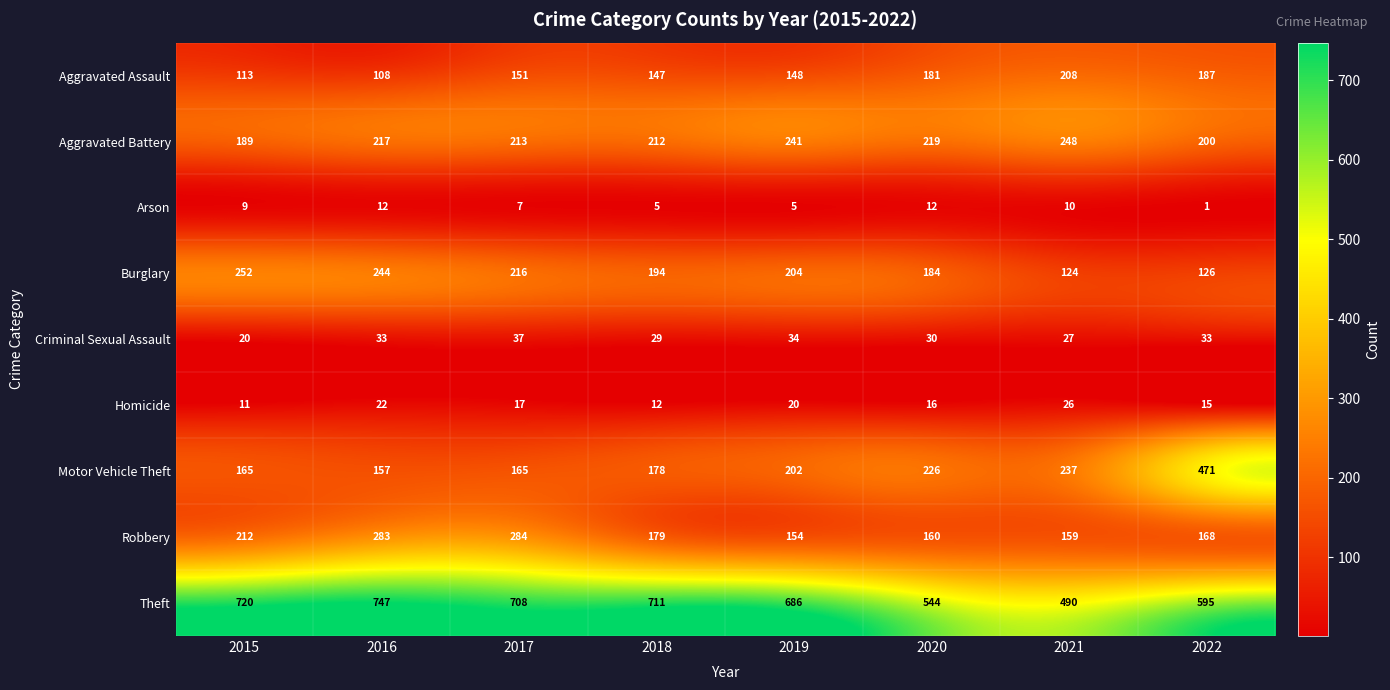

Between 2021 and 2022, which series saw the biggest shift?

Motor Vehicle Theft